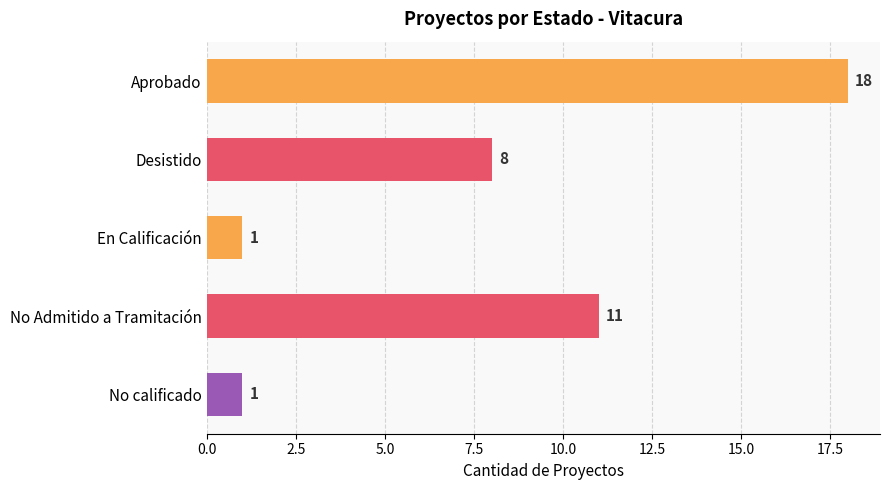

How many bars are there in total?

5